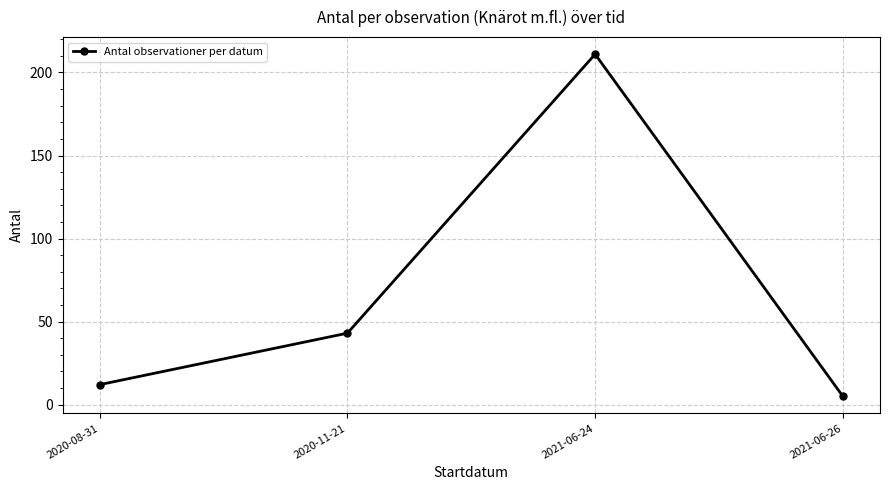

What is the difference between the values at 2021-06-24 and 2020-11-21?

168